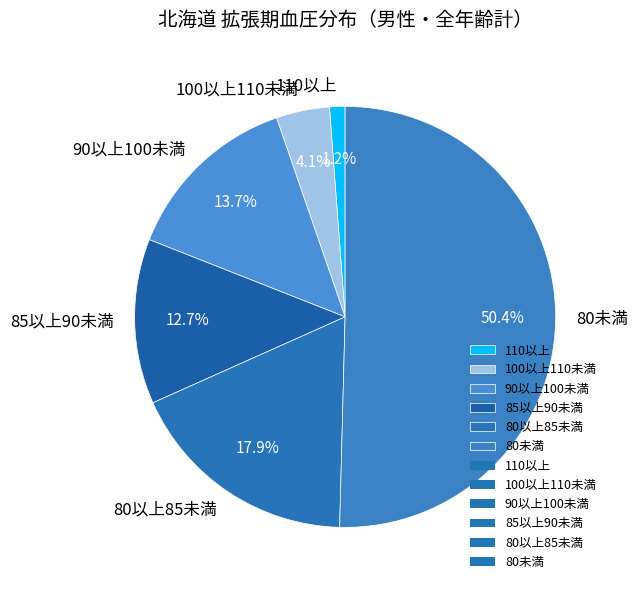

What is the majority slice?

80未満